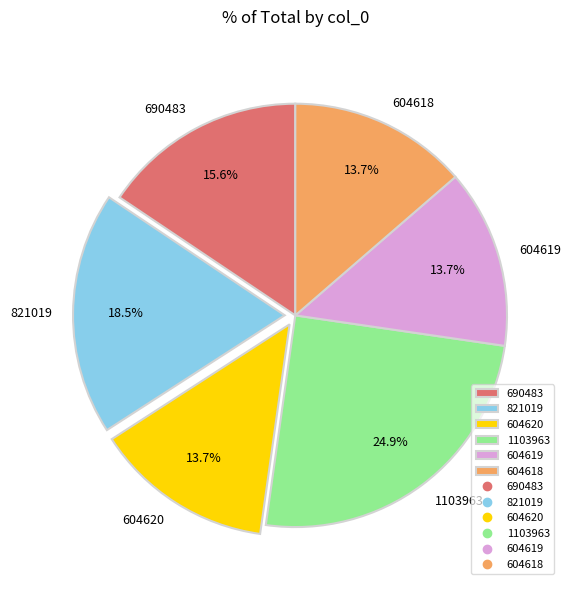

Which has a higher value, 604619 or 690483?

690483